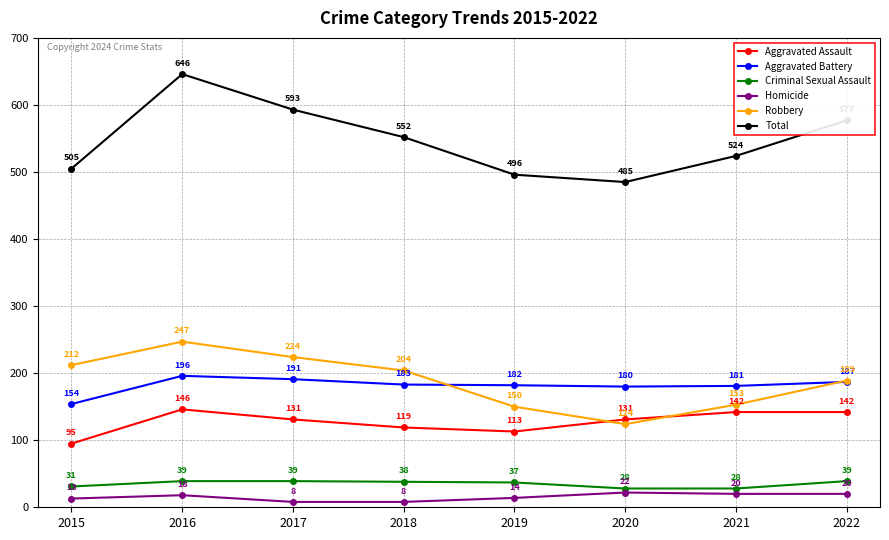

Which series has the widest spread of values?

Total